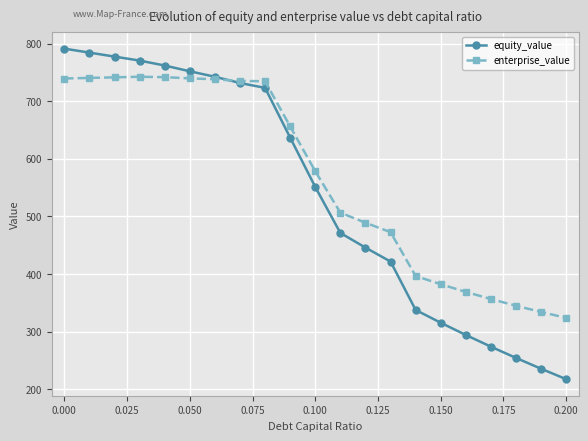

What are all the series names shown in the legend?

equity_value, enterprise_value